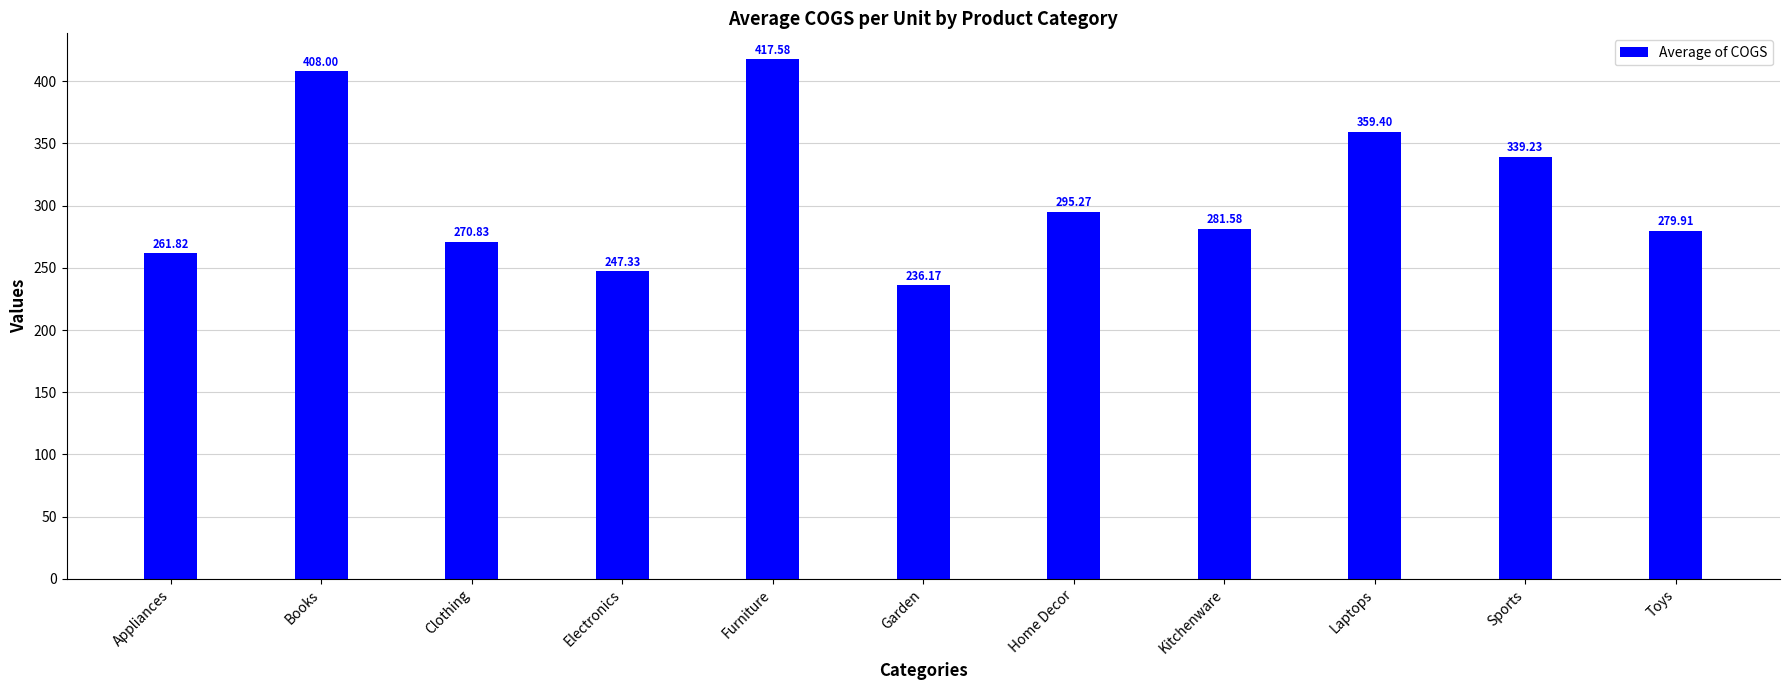

What is the label of the 9th bar from the right?

Clothing